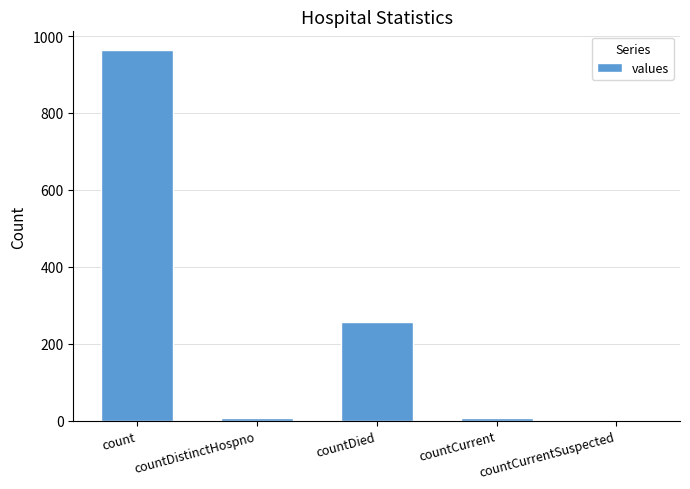

Are the bars horizontal?

No